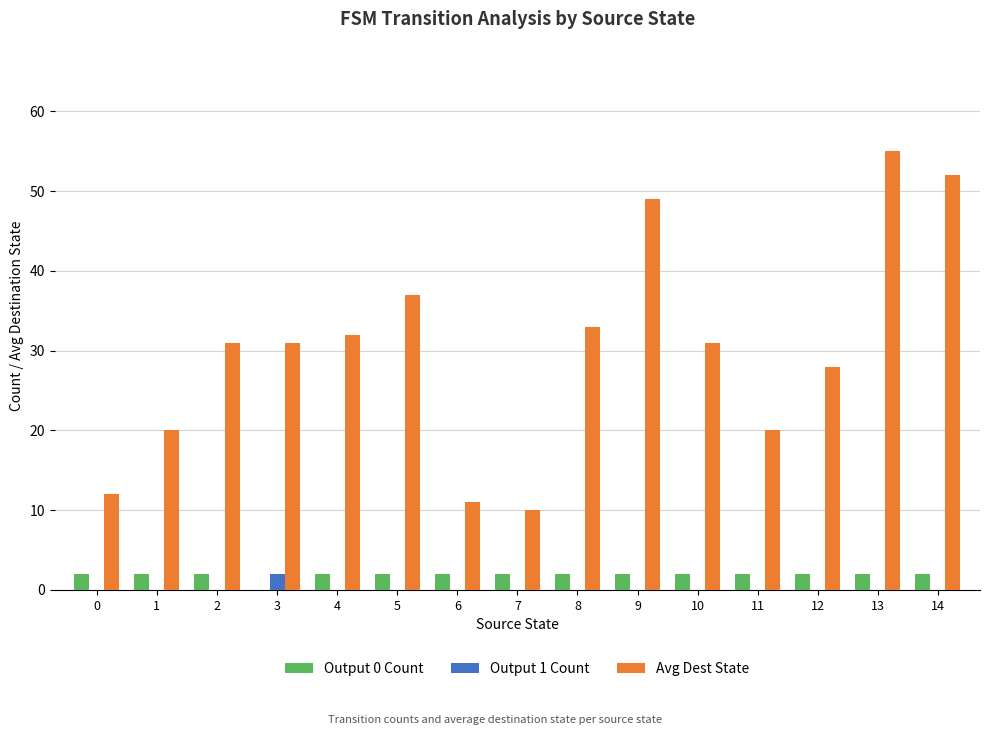

Which series has the largest total across all categories?

Avg Dest State